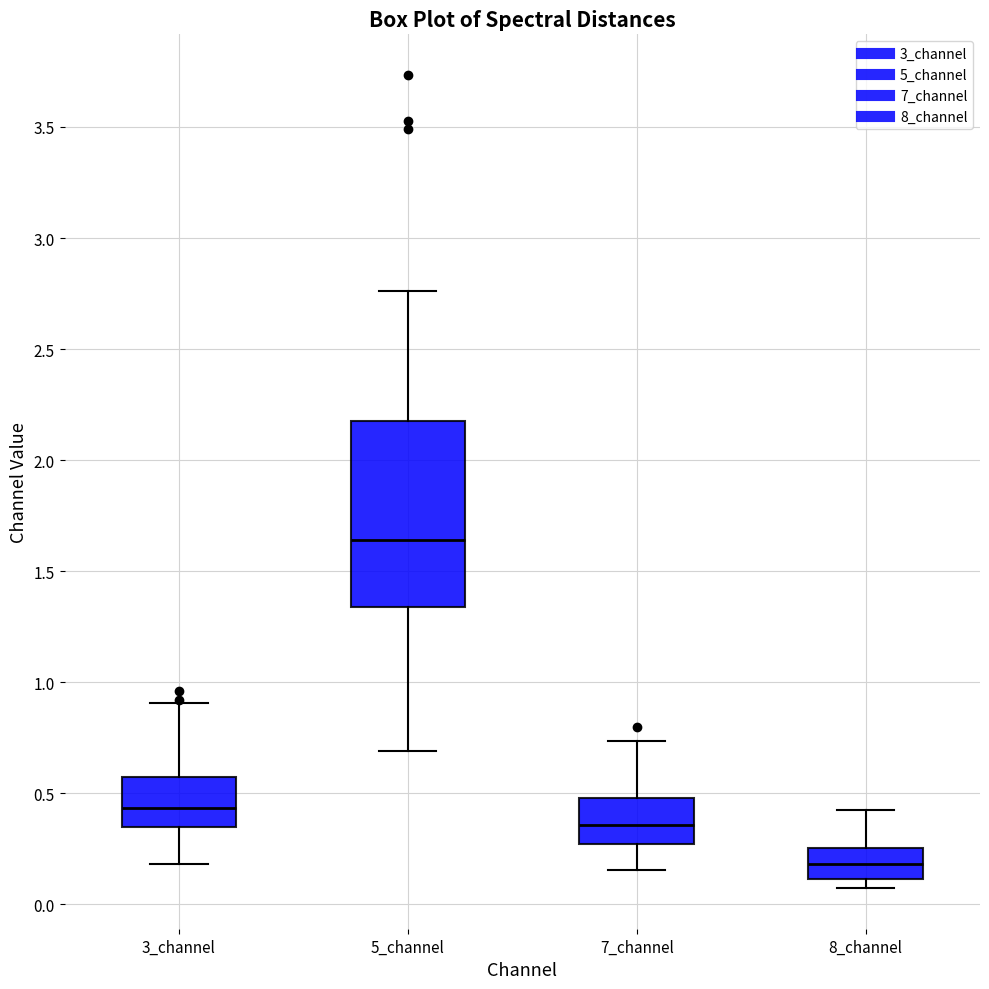

Which box is the tallest, from its lower edge to its upper edge?

5_channel